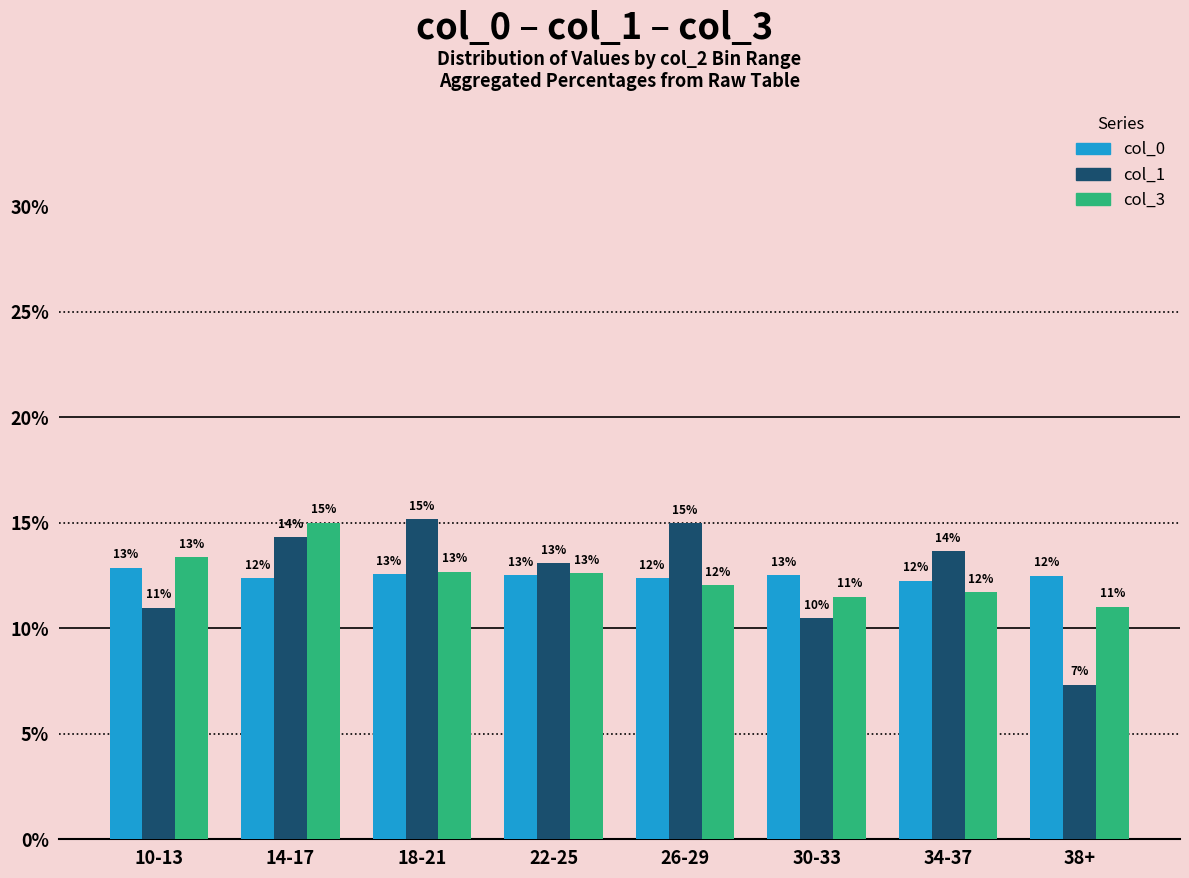

What is the sum of all col_0 values?

100.0